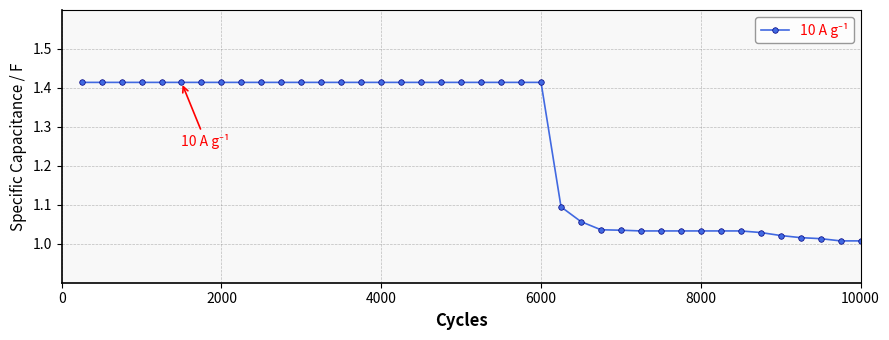

What is the sum of all values?

50.5